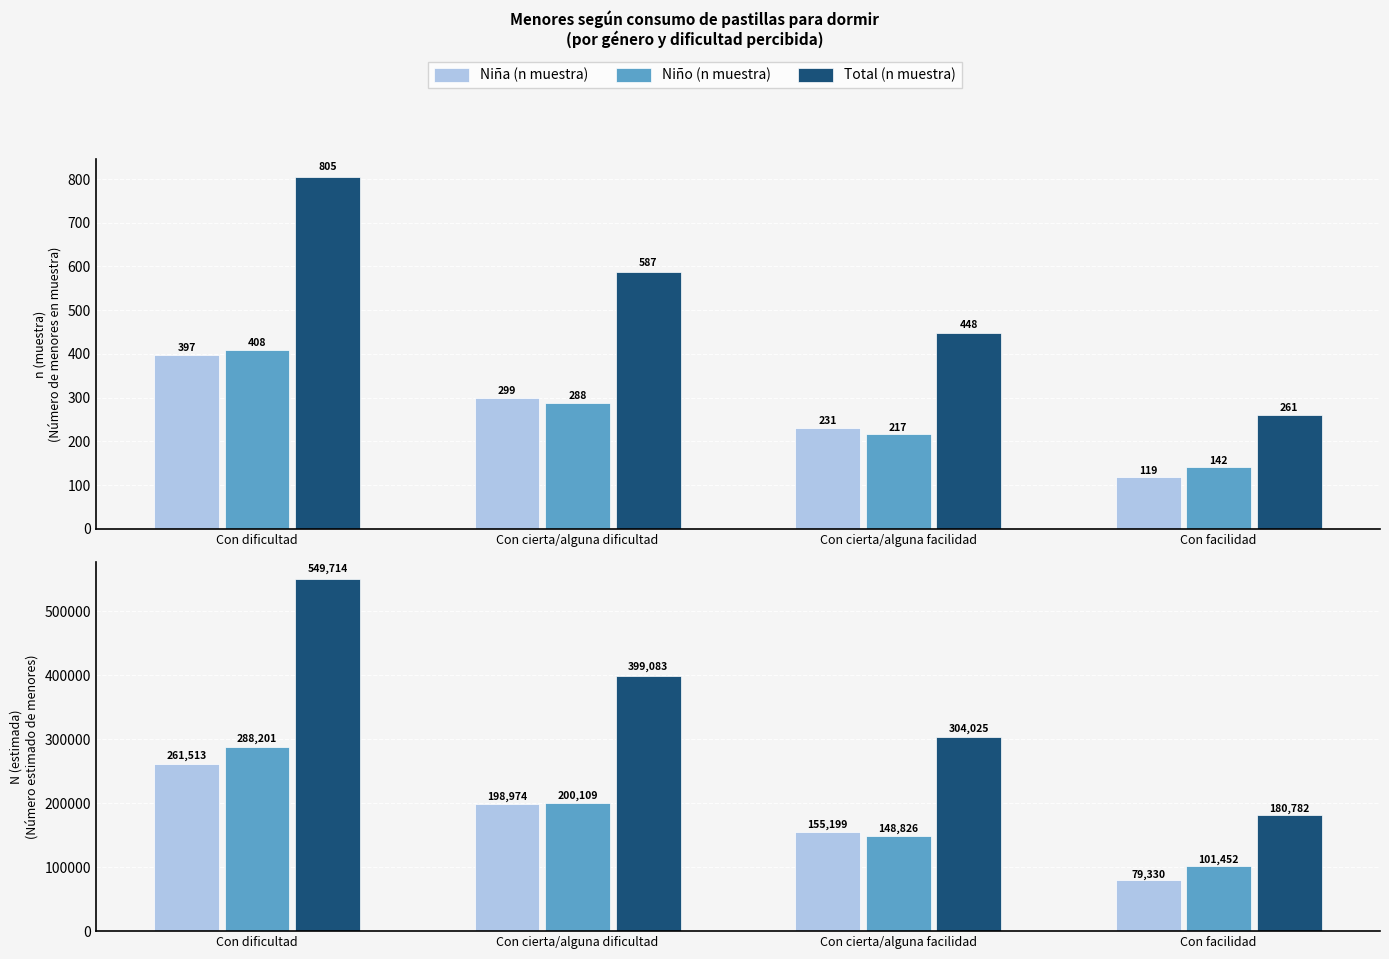

At how many categories does at least one series exceed 374479?

2